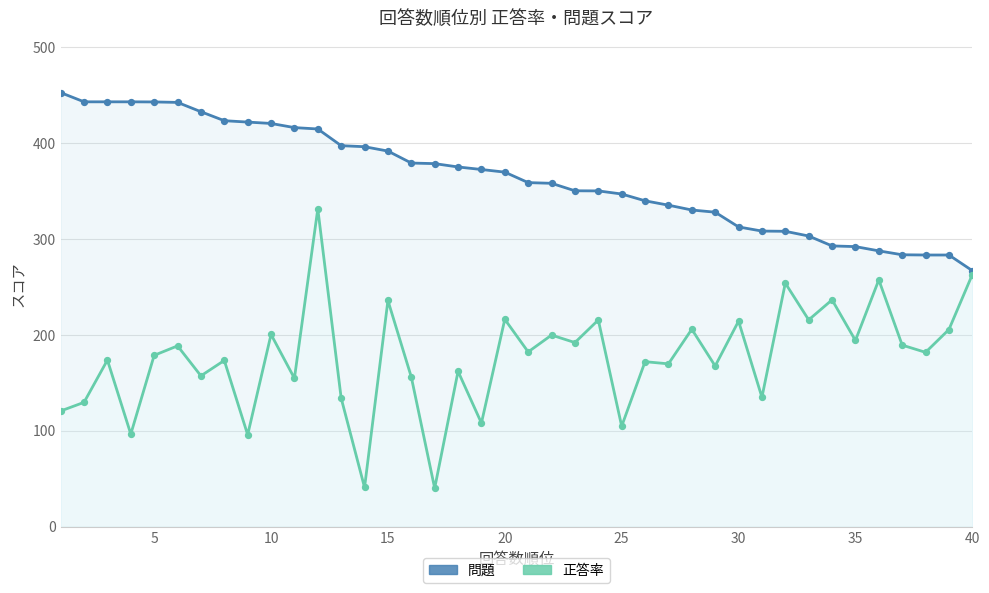

At how many categories does at least one series exceed 352?

22